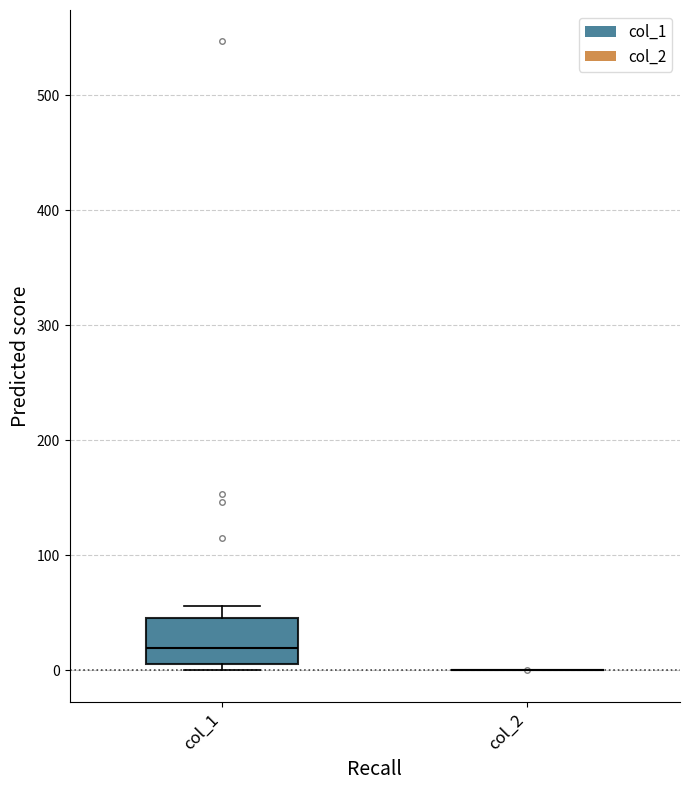

Reading left to right, transcribe this box plot: for each box, give where its median line is, the range the box spans, and where its two whiskers end, as read against the y-axis. The values are not printed on the chart, so give them approximately, as read against the axis.

col_1: median 20, box 10 to 50, whiskers 0 to 60
col_2: box collapsed to a line at 0, whiskers 0 to 0